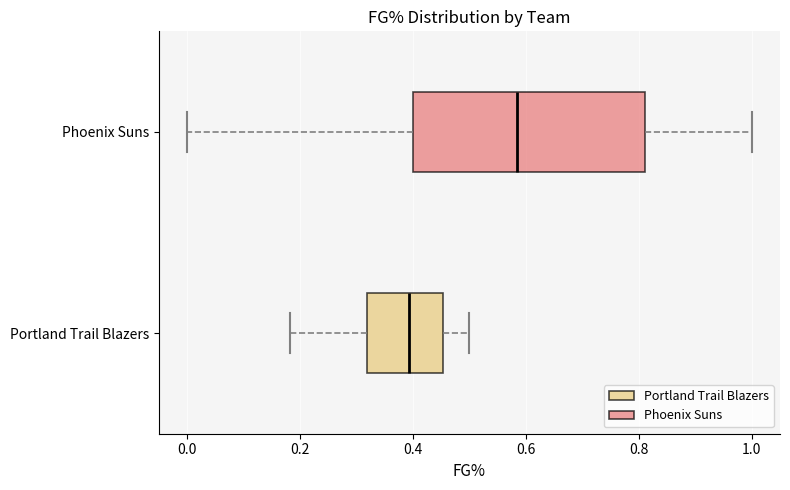

Where does the right whisker of the box for Portland Trail Blazers end on the x-axis? The values are not printed on the chart, so give them approximately, as read against the axis.

0.50